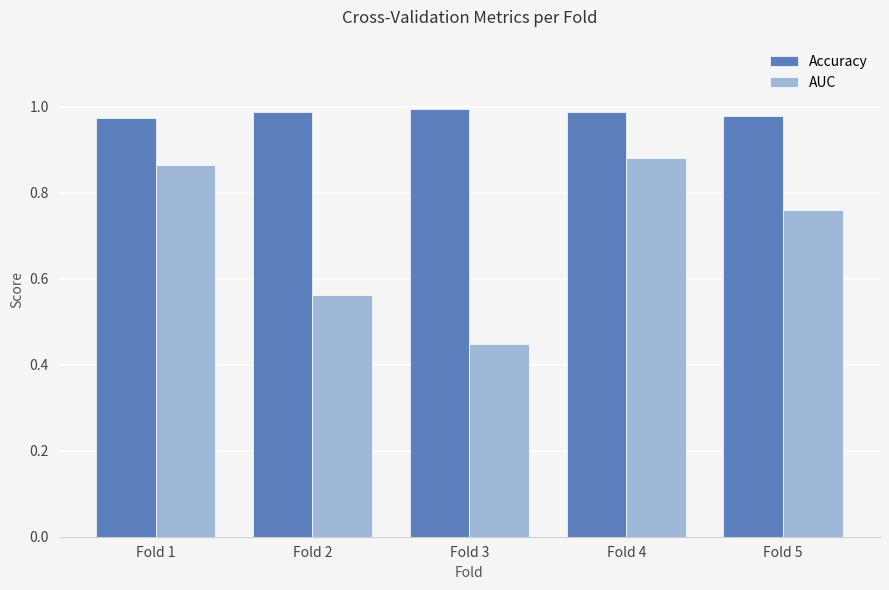

Which series changed the most between Fold 1 and Fold 2?

AUC